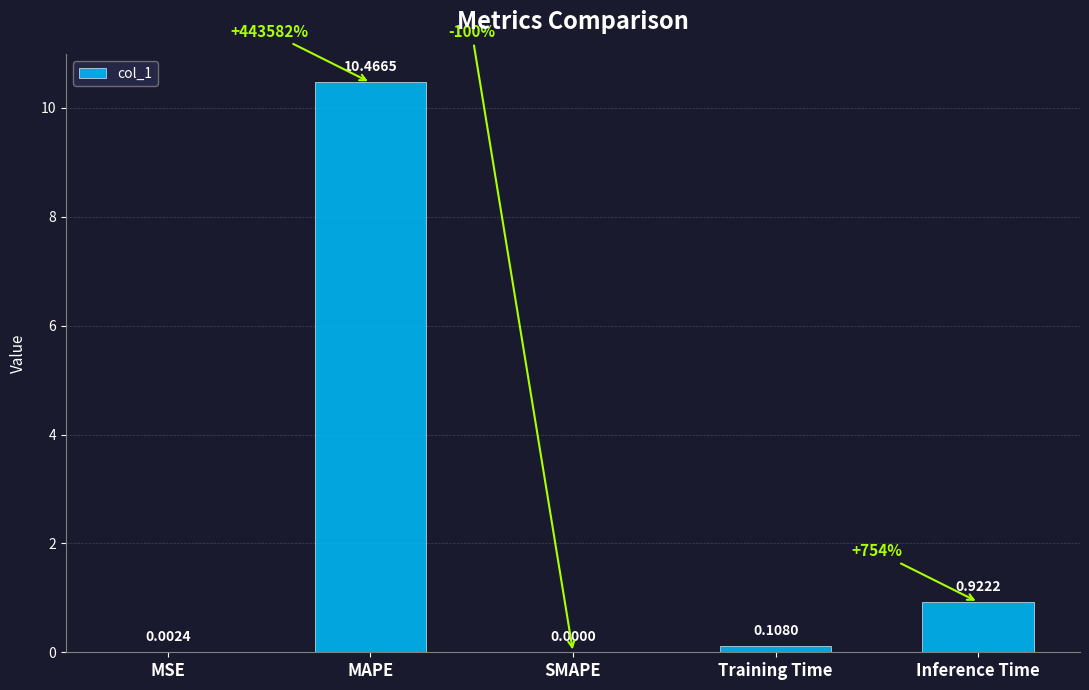

At which label is the value closest to 5?

Inference Time